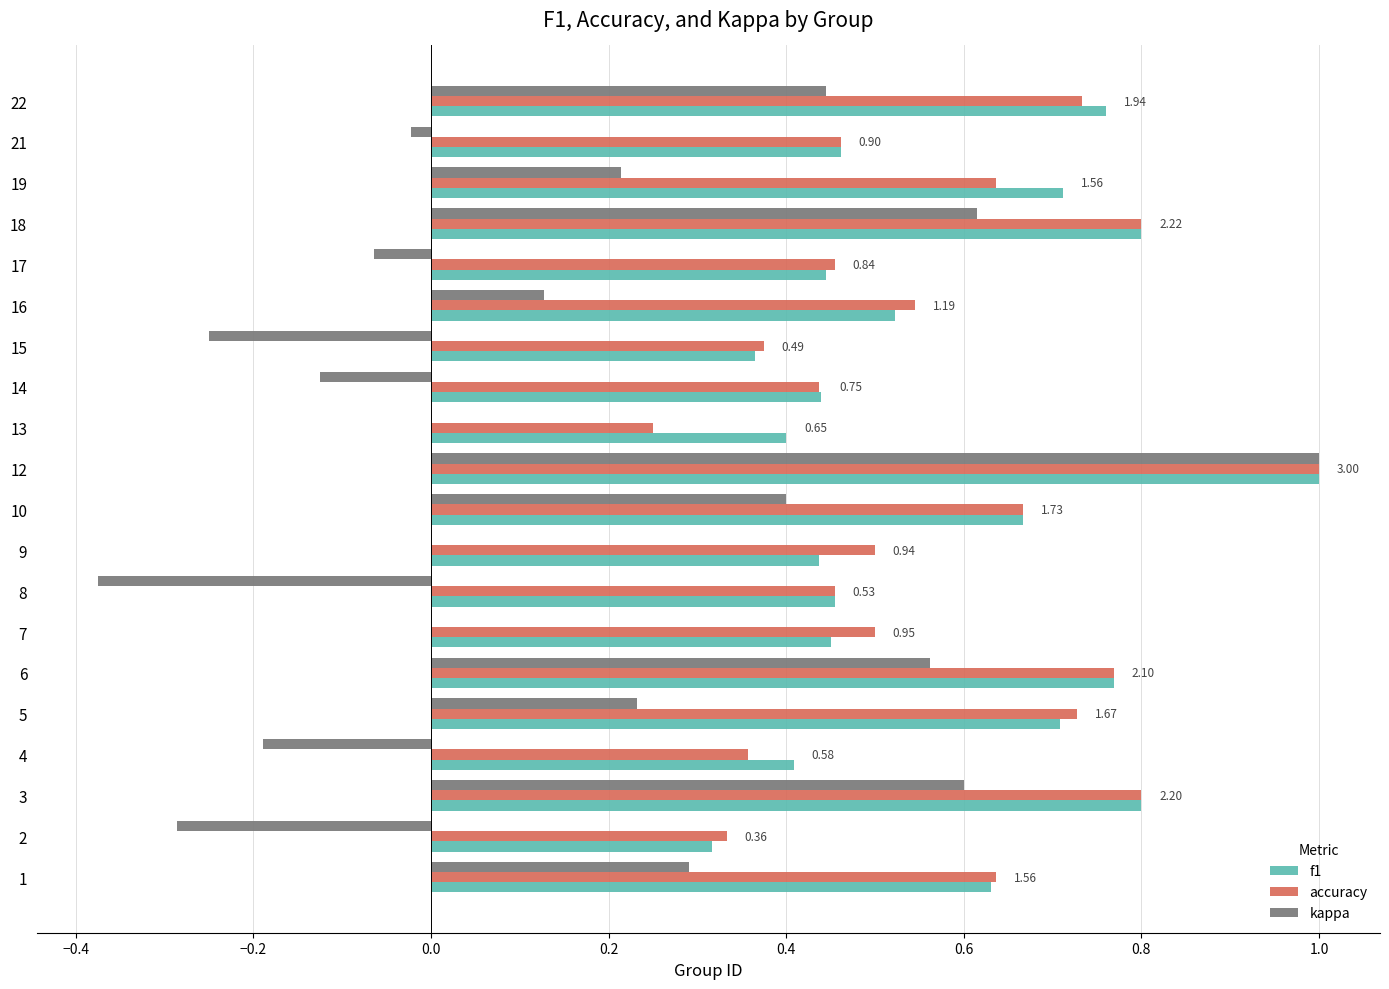

What is the sum of all kappa values?

3.2